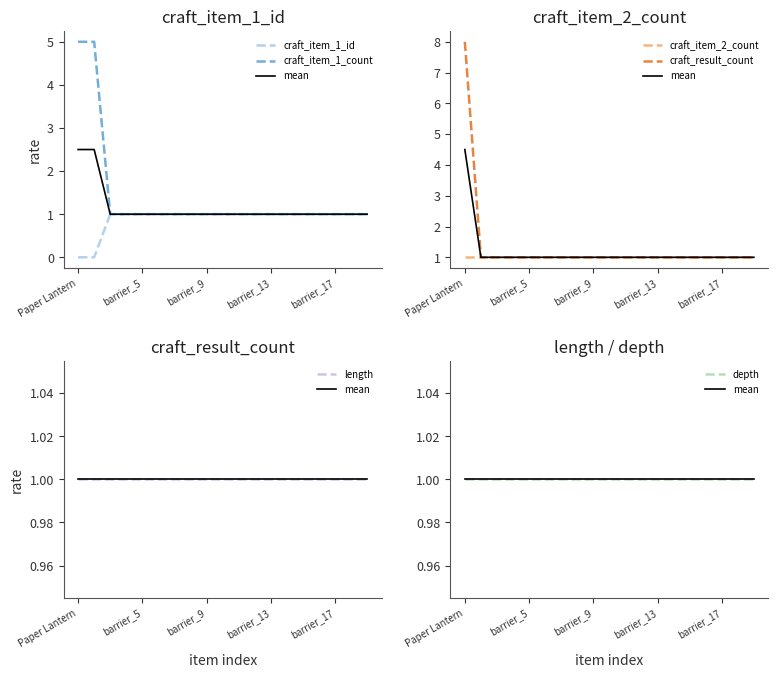

Which series has the largest total across all categories?

craft_item_1_count